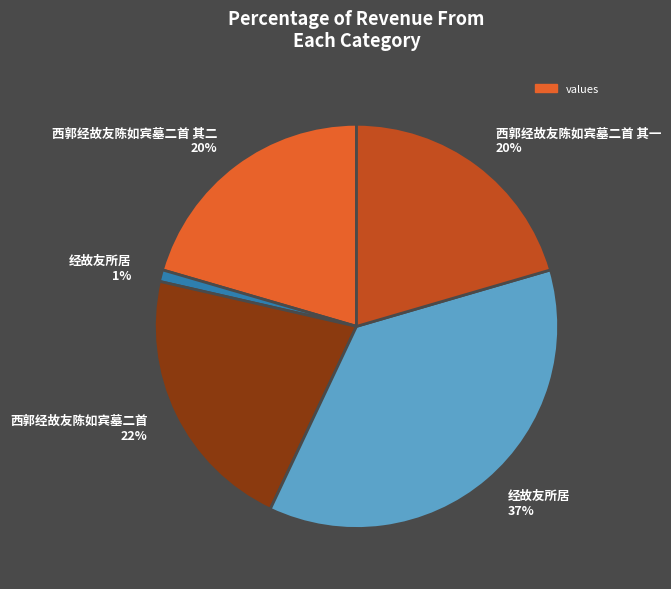

Which has a higher value, 经故友所居 37% or 西郭经故友陈如宾墓二首 其二 20%?

经故友所居 37%